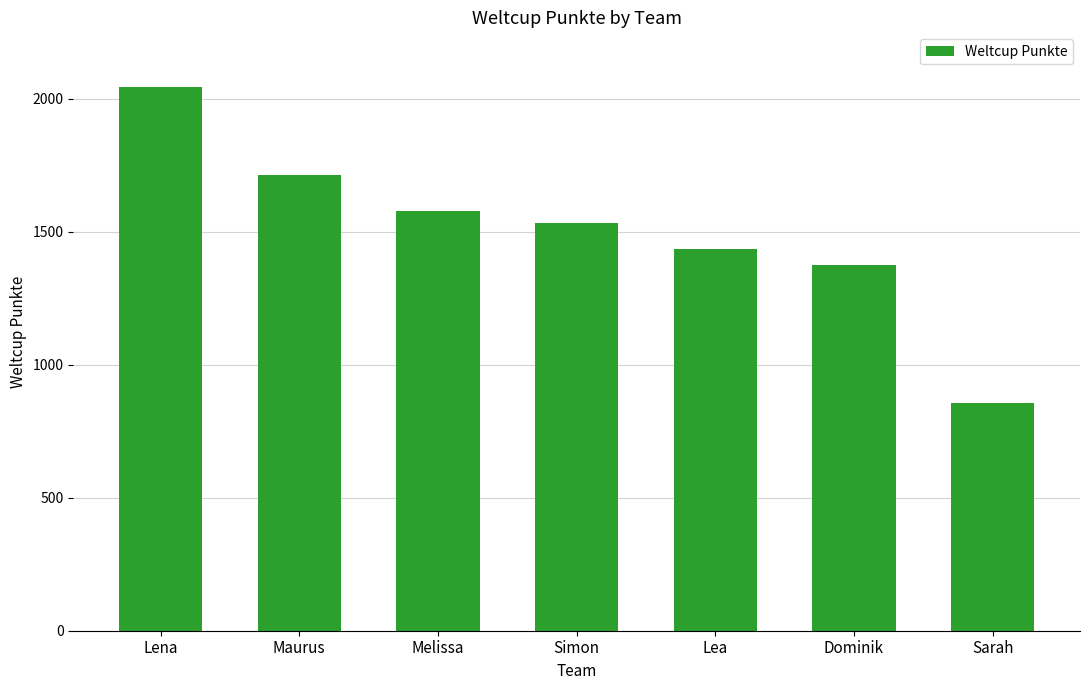

How many data points does each series have?

7